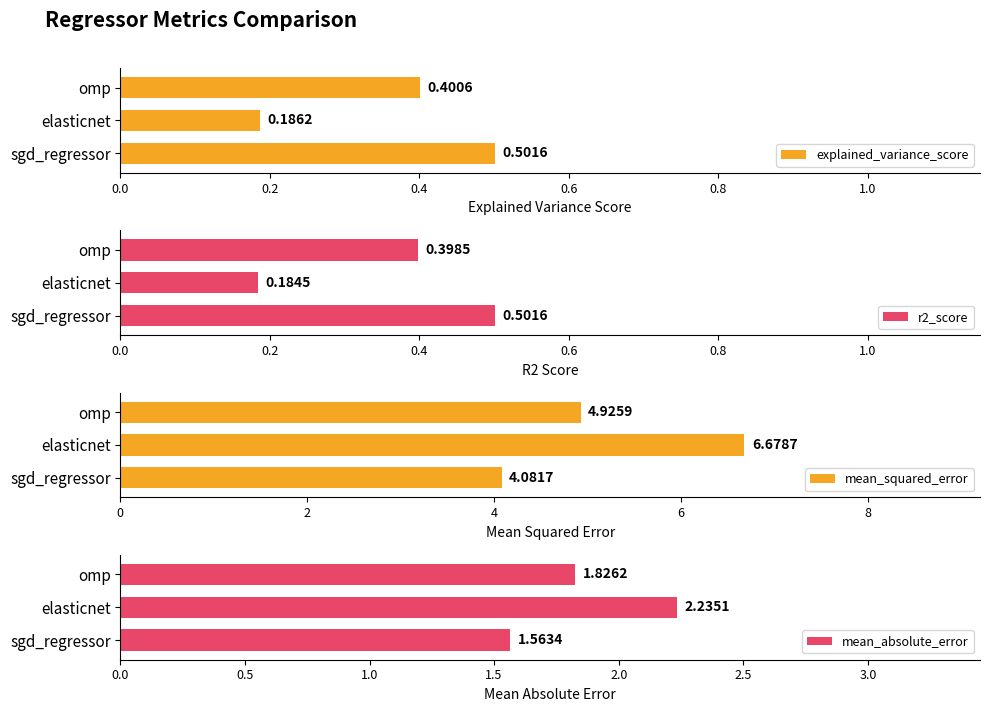

What is the sum of the explained_variance_score values at omp and elasticnet?

0.6